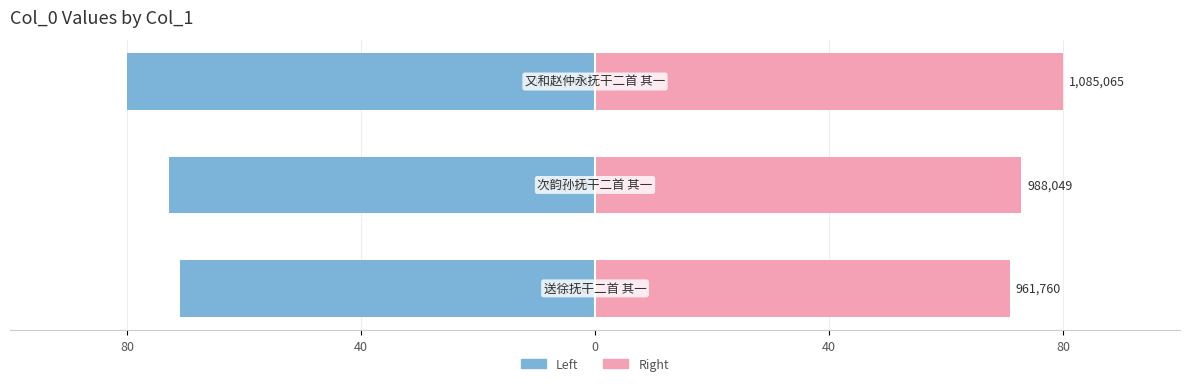

Which series has the largest total across all categories?

col_0 (right)